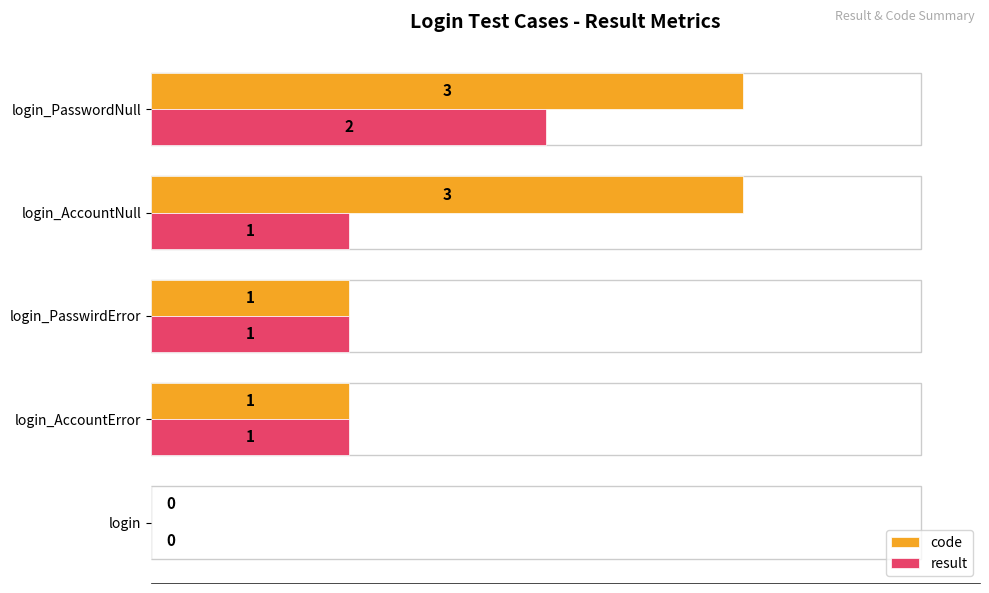

Which series has the largest total across all categories?

code